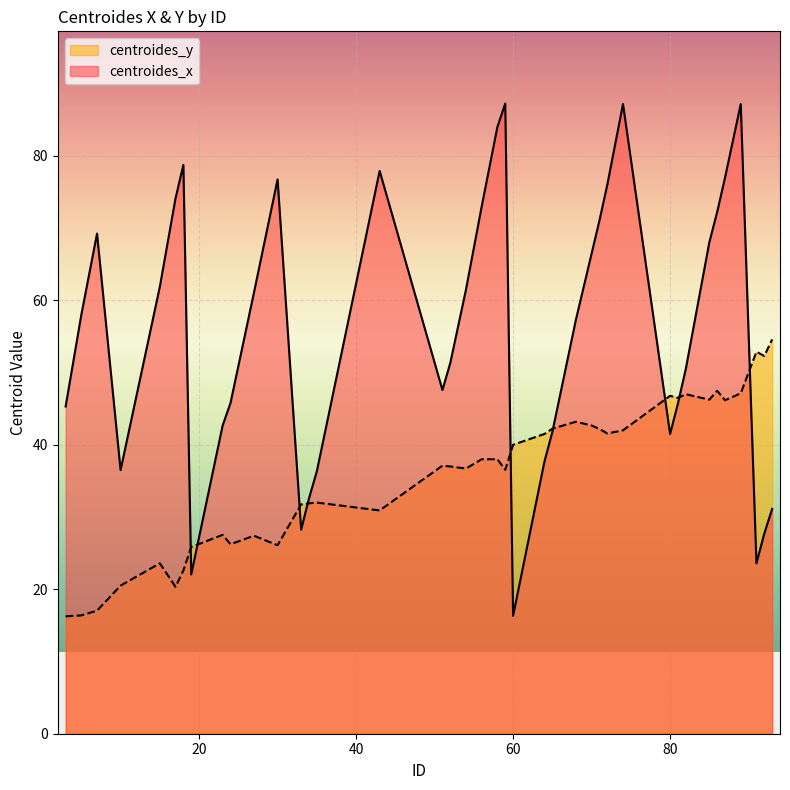

What is the difference between the centroides_x values at 43 and 80?

36.4